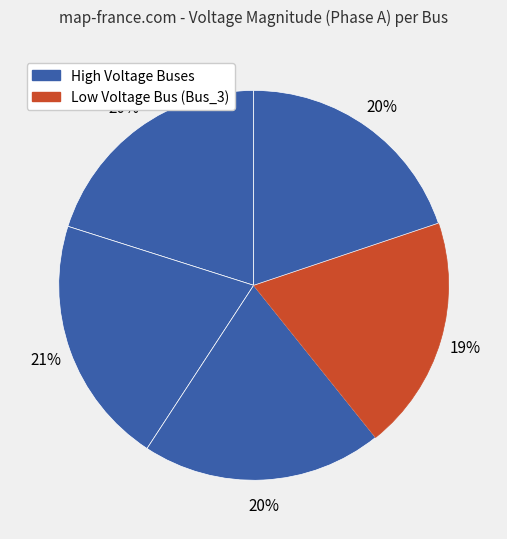

How many segments does this pie chart have?

5